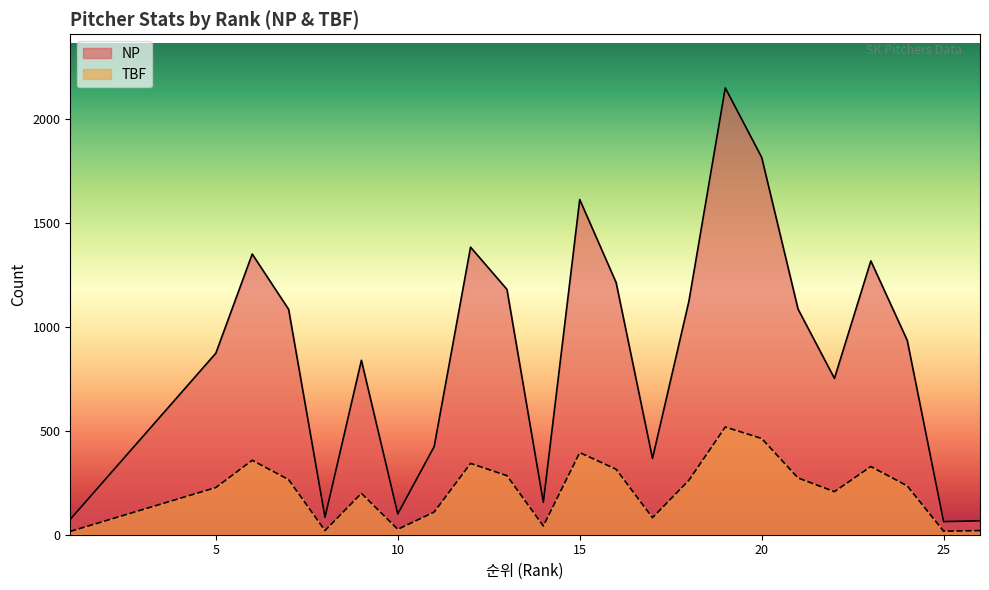

True or false: TBF and NP intersect in this chart.

False